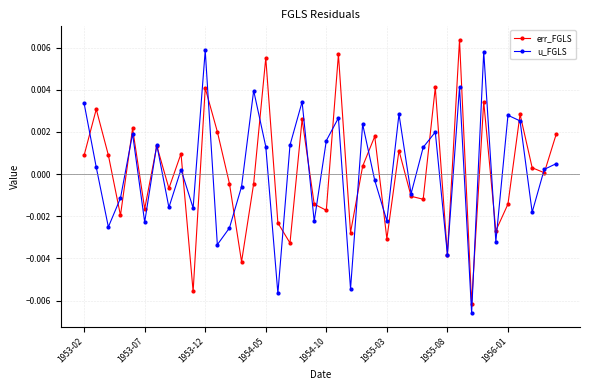

True or false: err_FGLS has more than 1 interior local peaks.

True